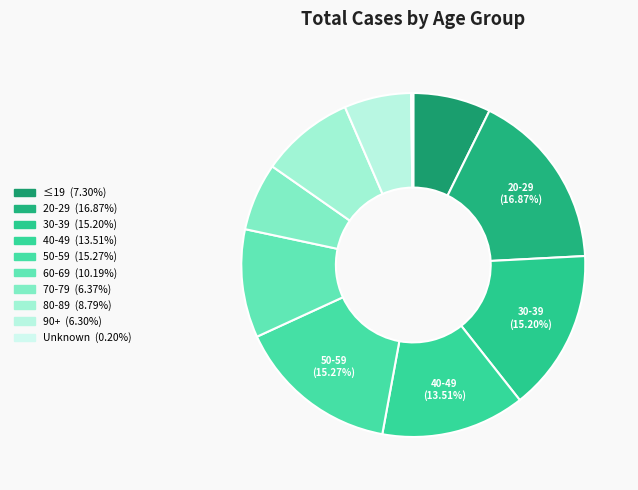

How many segments does this pie chart have?

10